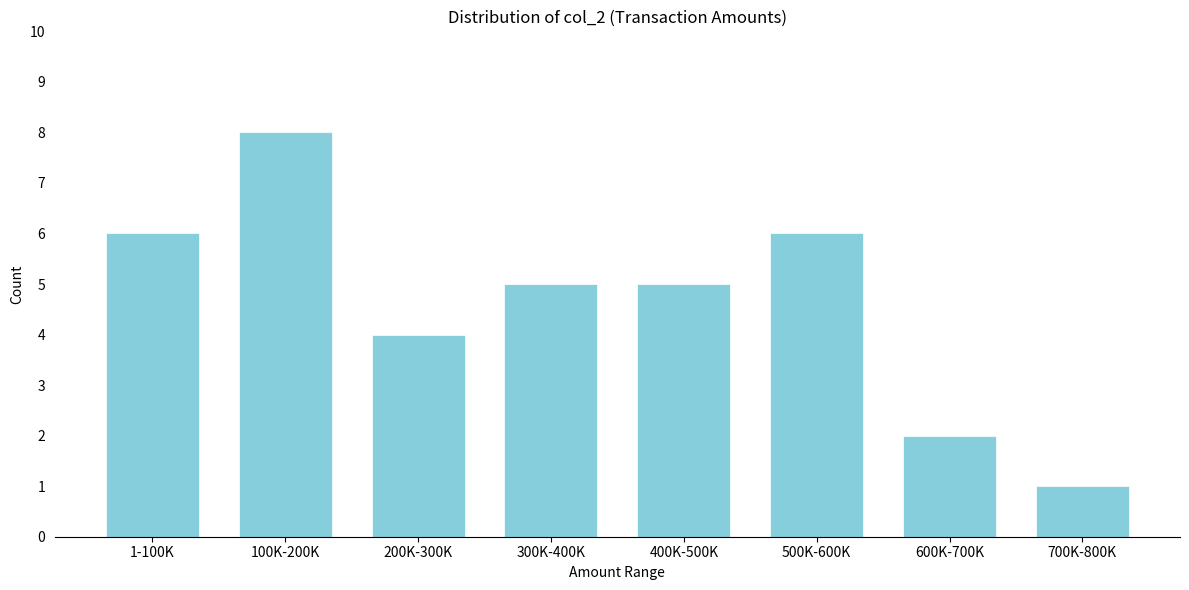

Reading left to right, transcribe all the data shown in this chart.

6	8	4	5	5	6	2	1